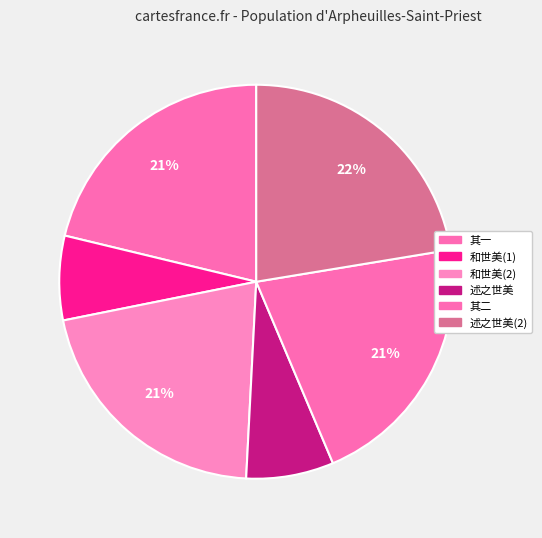

How many slices are in this pie chart?

6